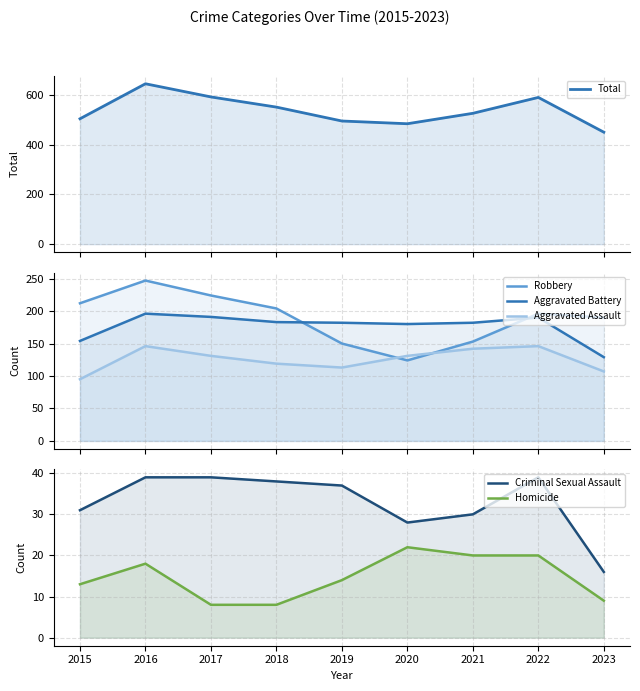

Does the chart have visible grid lines?

Yes